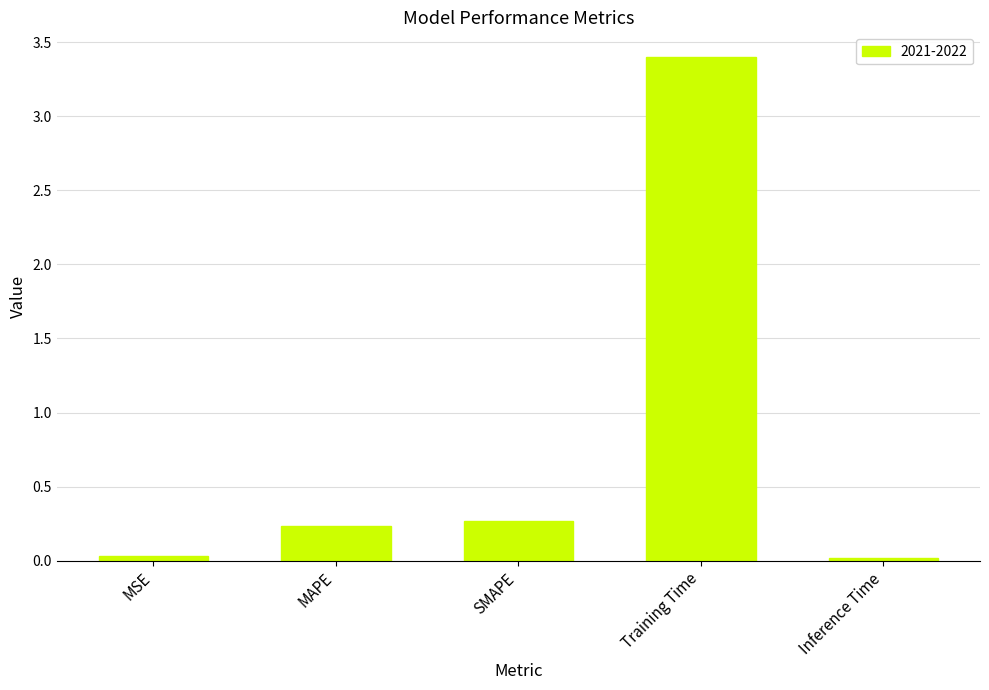

Are the bars grouped side by side (vs. stacked)?

No